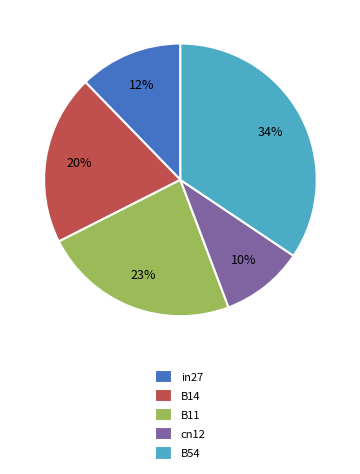

How many segments does this pie chart have?

5